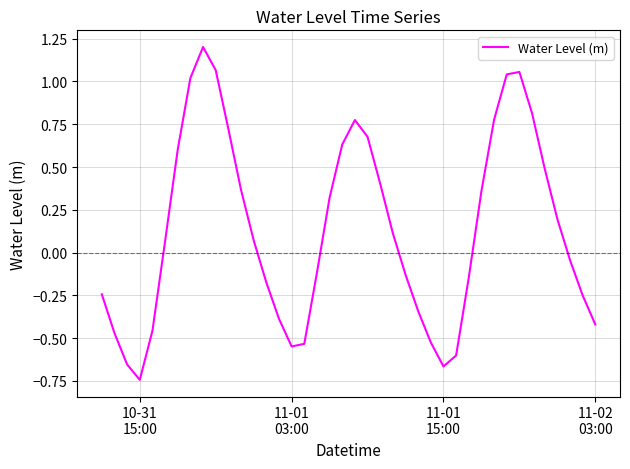

How many lines are shown in the chart?

1